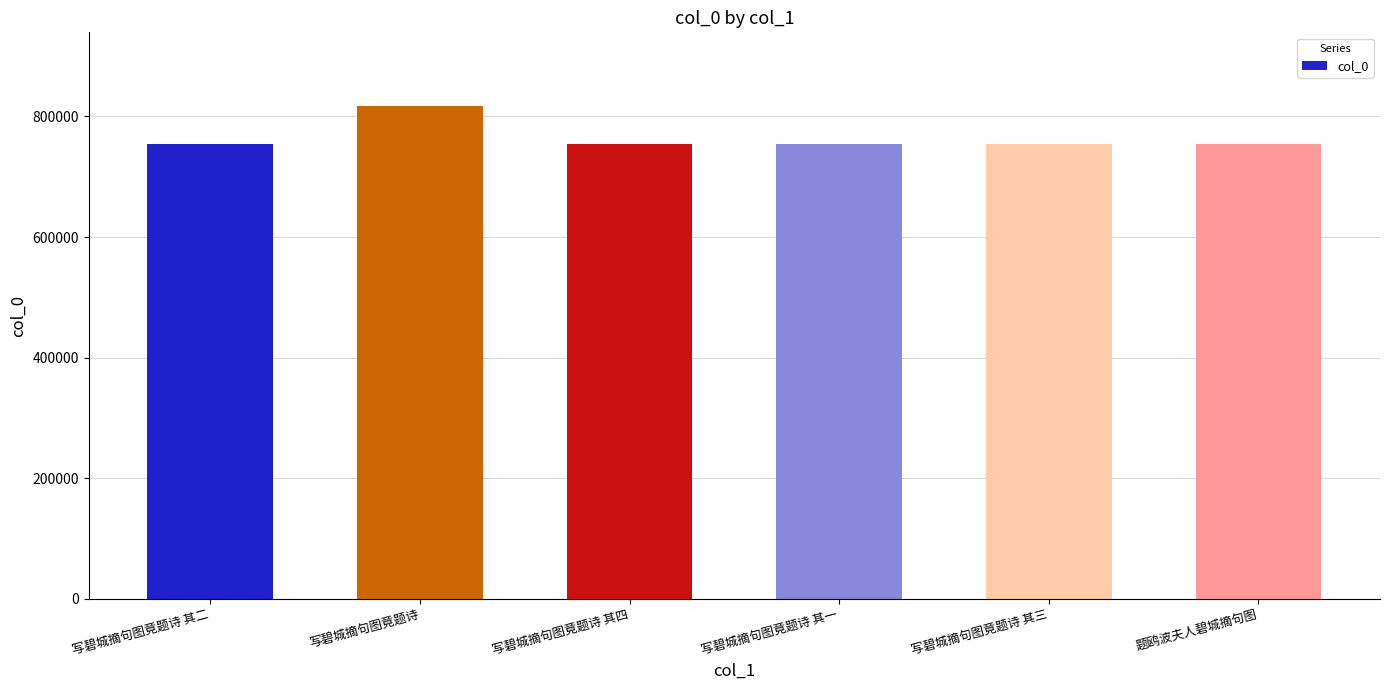

How many values are below 754766?

3